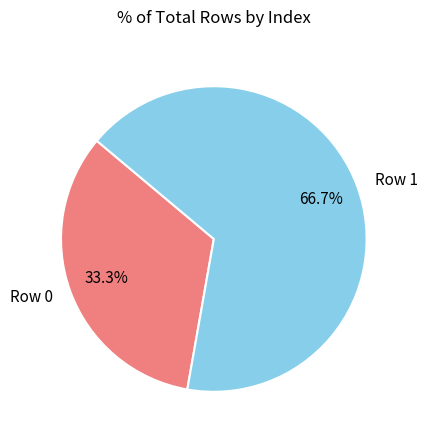

Which category has the smallest portion of the pie?

Row 0